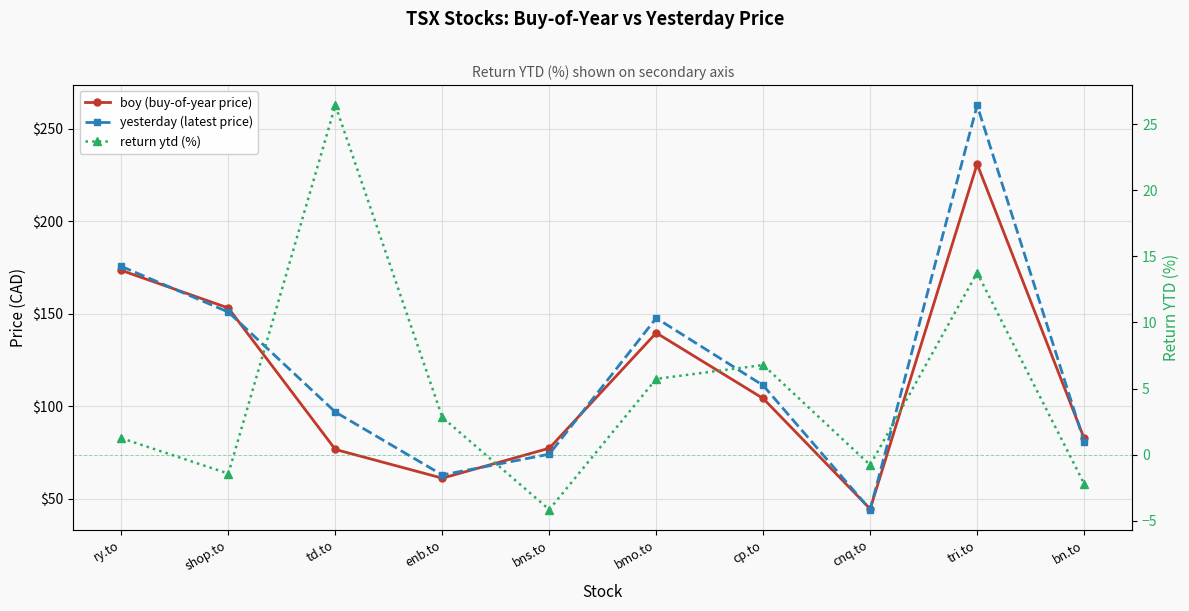

At ry.to, list the series in order from smallest to largest.

return ytd (%), boy (buy-of-year price), yesterday (latest price)